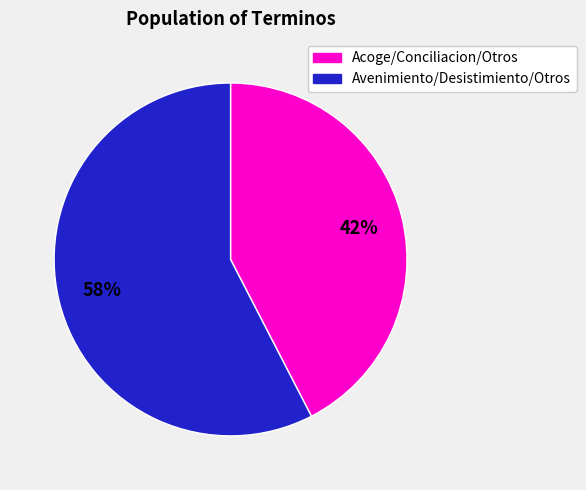

Is there any slice that represents more than half of the pie?

Yes